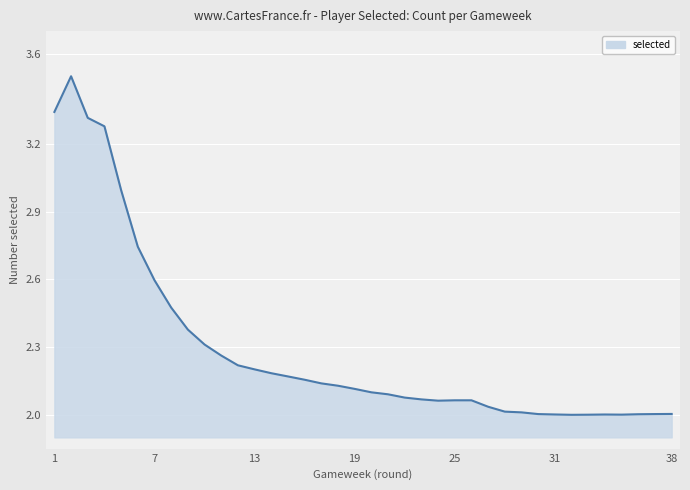

What is the maximum value shown in the chart?

3.5